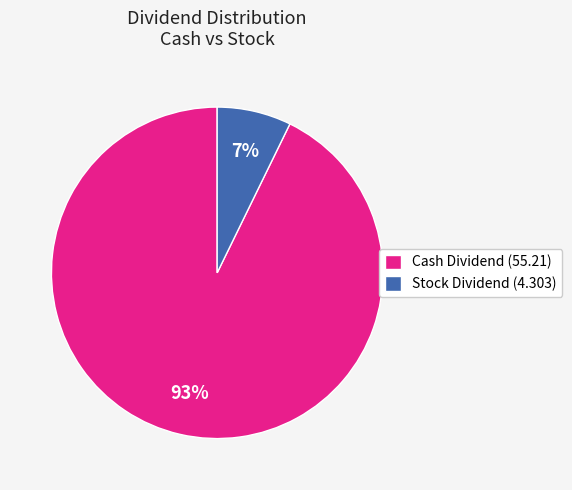

Rank the categories by value from lowest to highest.

Stock Dividend (4.303), Cash Dividend (55.21)